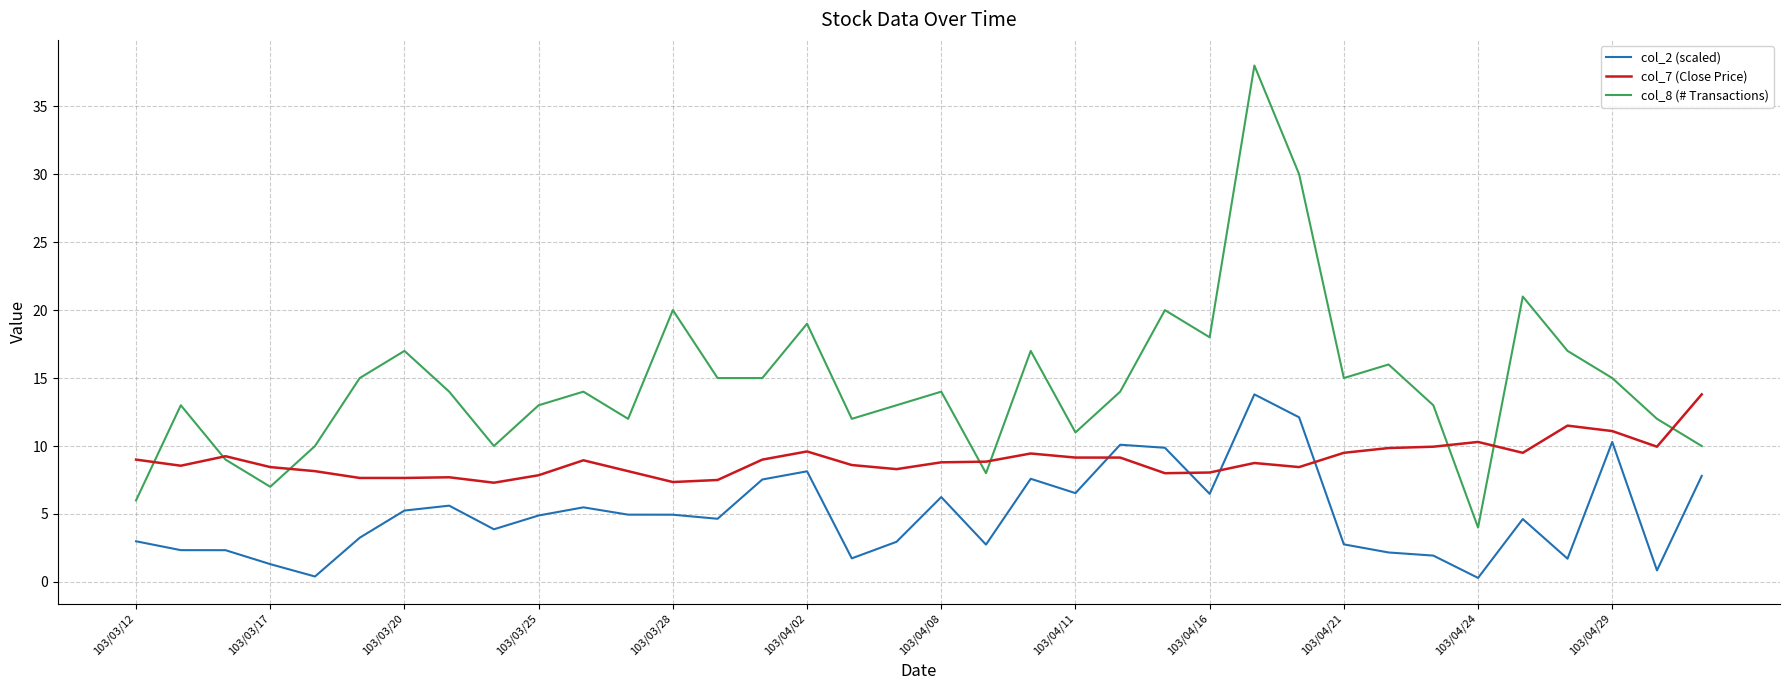

Which series has the largest total across all categories?

col_8 (# Transactions)